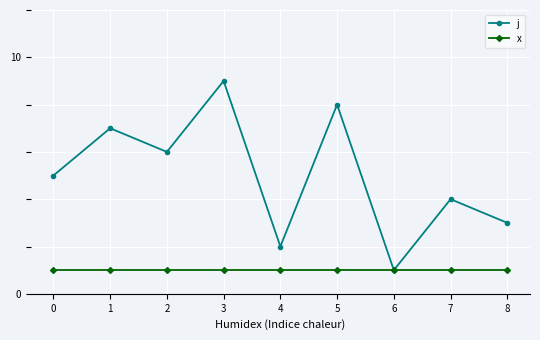

At which label does j reach its minimum?

6